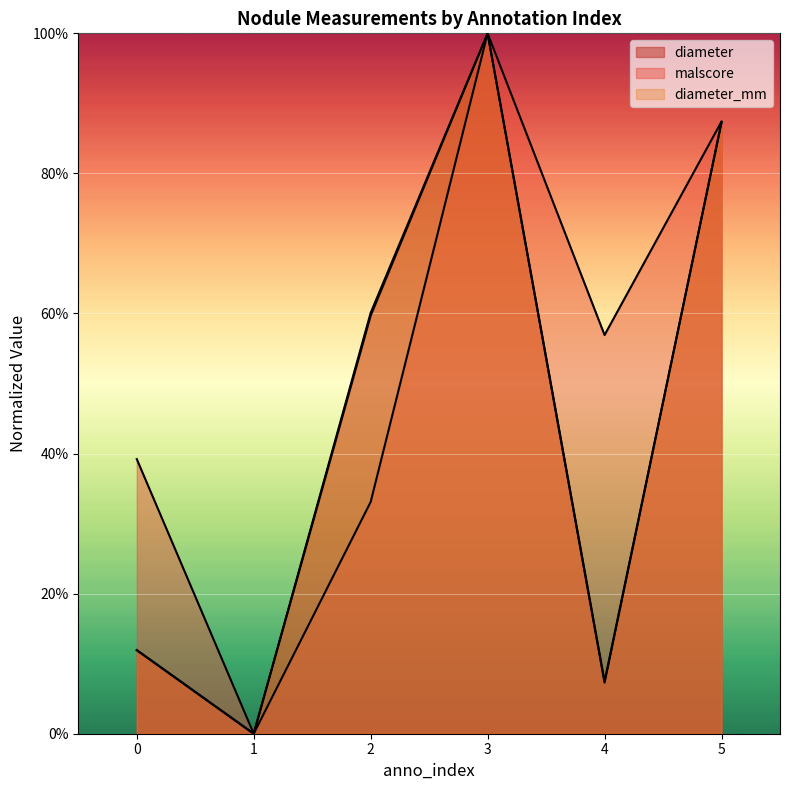

Which series has the largest total across all categories?

malscore